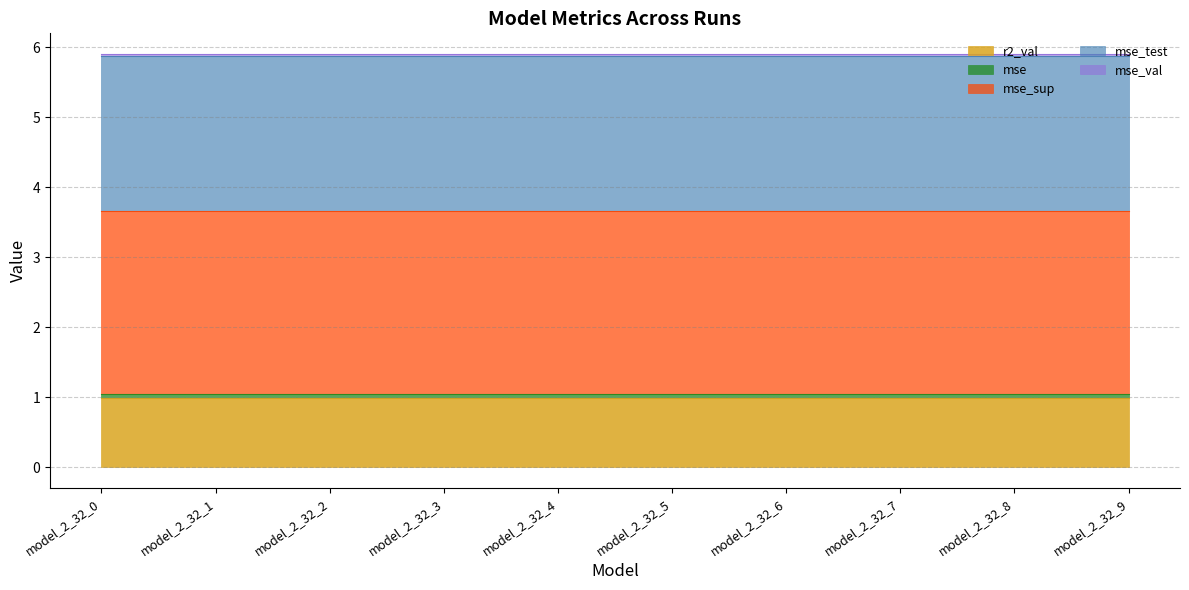

Which series changed the most between model_2_32_1 and model_2_32_4?

r2_val